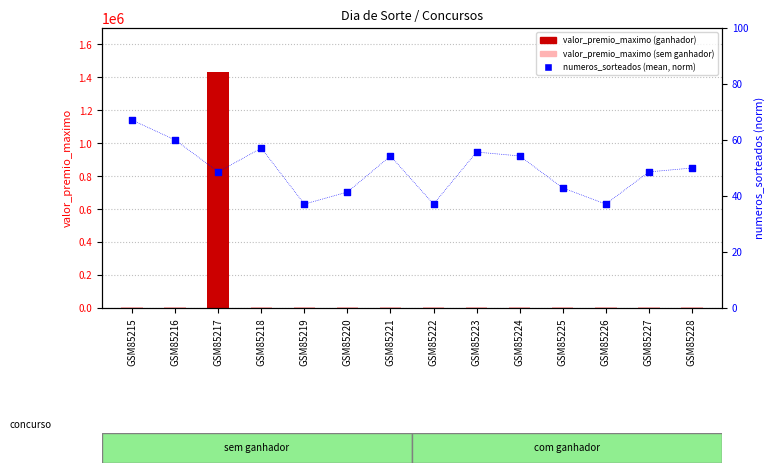

Which series has the largest total across all categories?

valor_premio_maximo